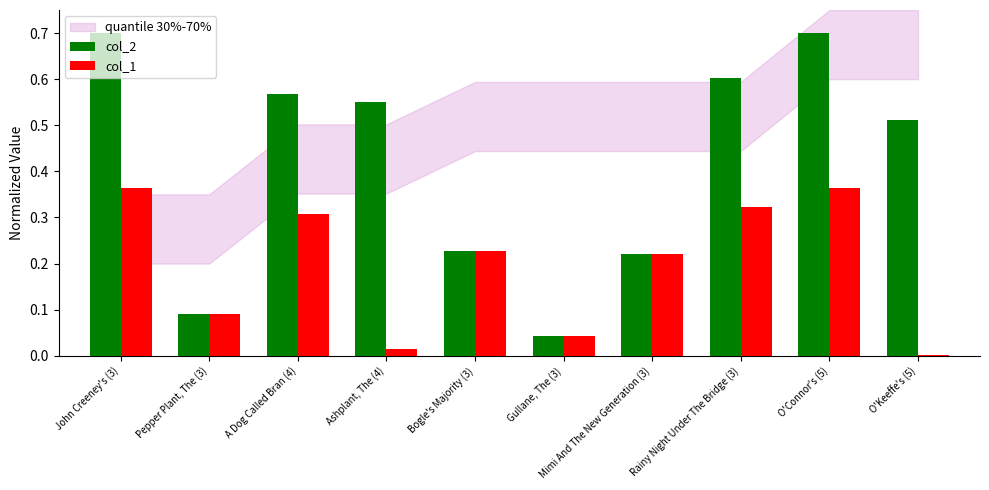

Is it true that col_2 equals 0.0 at Gullane, The (3)?

True